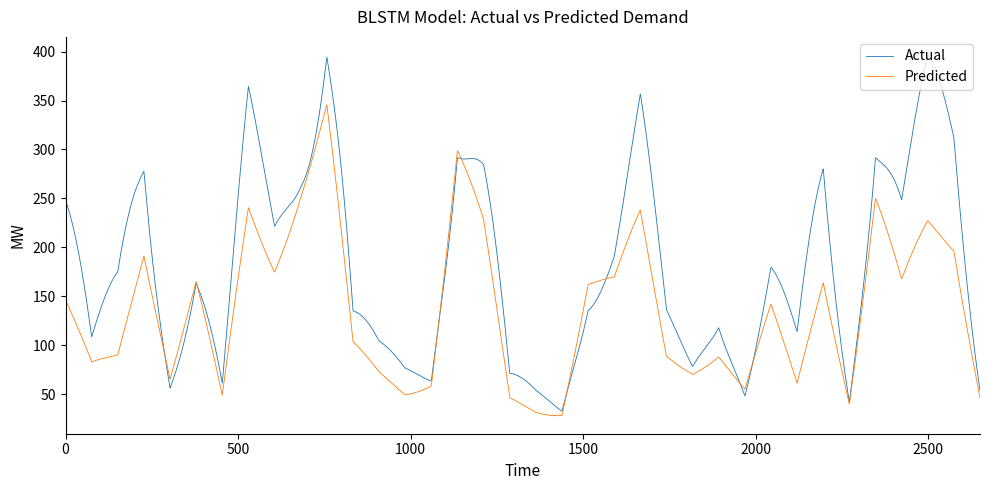

List the series in order of their peak value, highest first.

Actual, Predicted